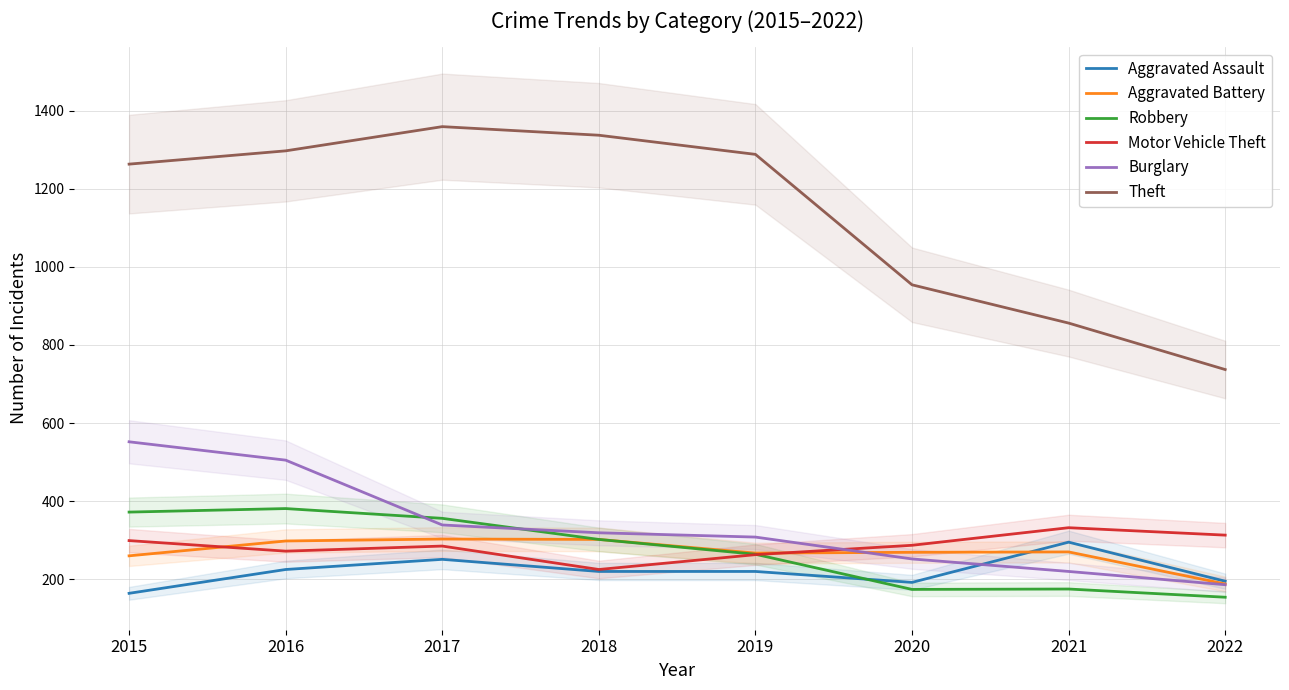

Where does the Aggravated Assault series first go above 220?

2016